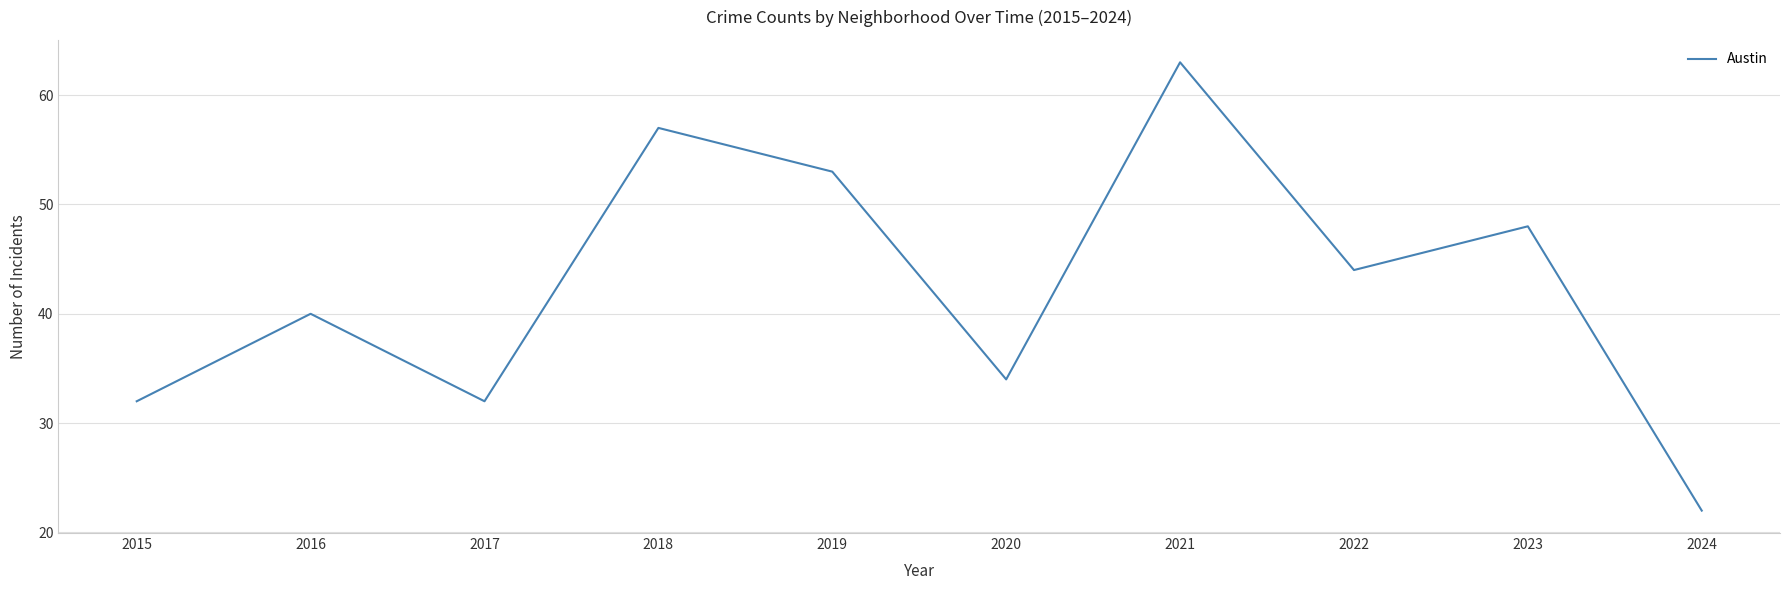

The value at 2022 is 12. True or false?

False